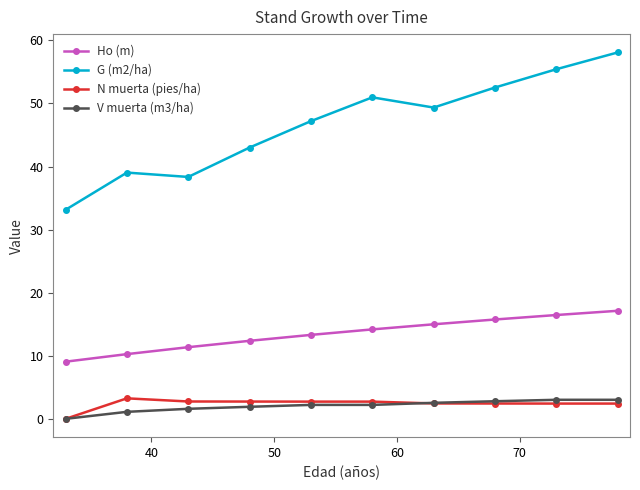

What is the value of the Ho (m) point at the 4th from the left?

12.4